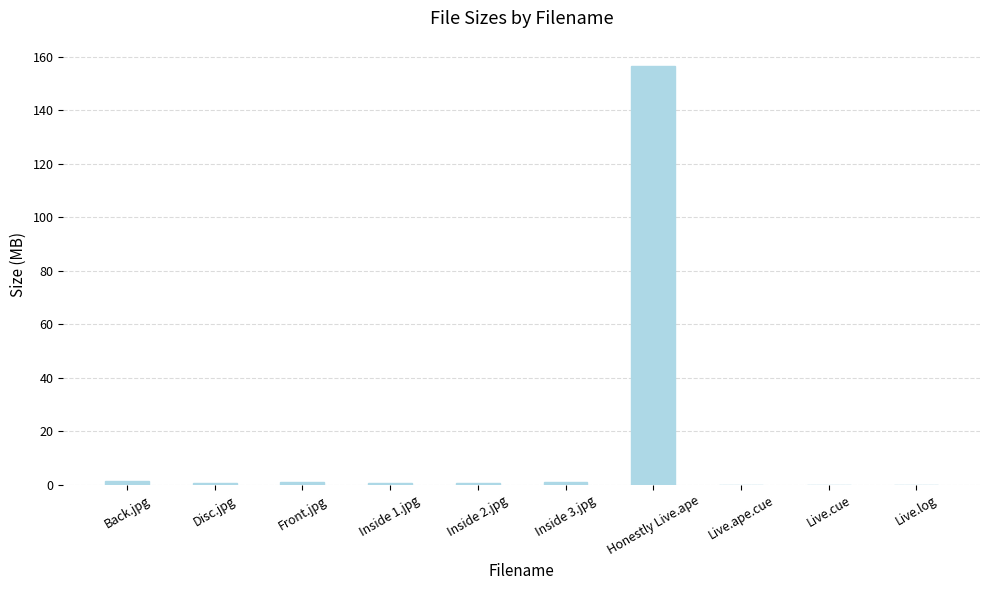

What is the difference between the values at Live.log and Disc.jpg?

0.8